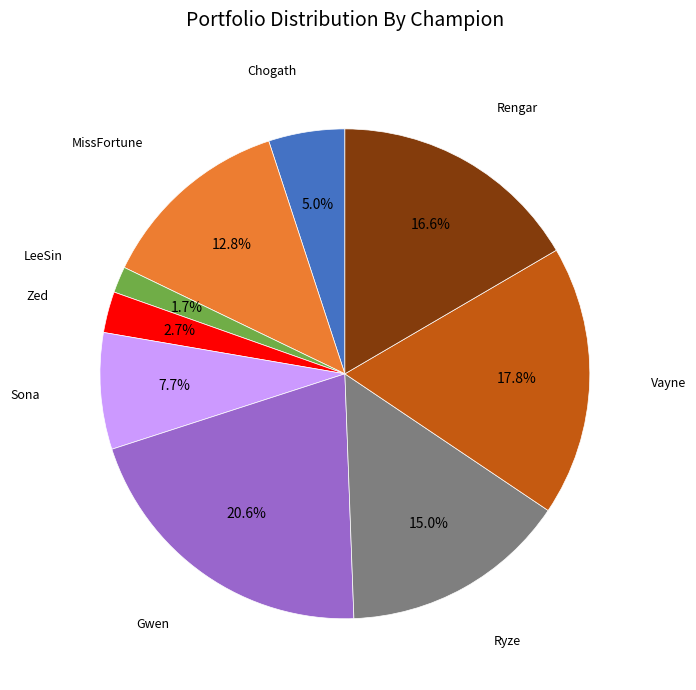

How many segments does this pie chart have?

9